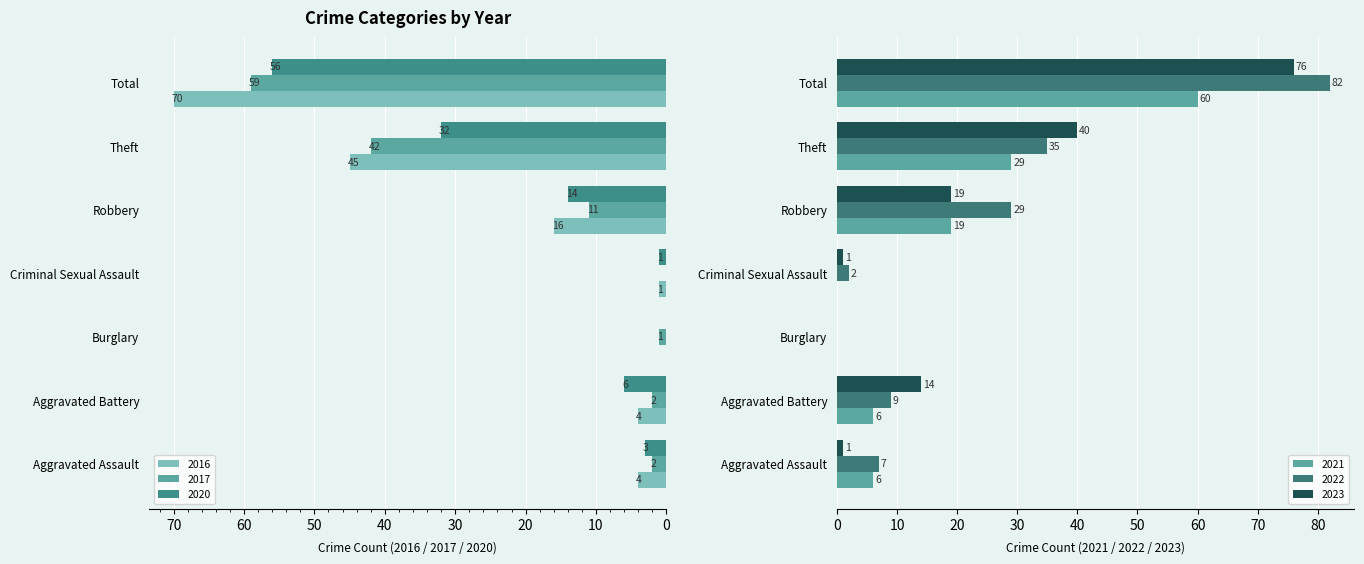

How many values in 2022 are above zero?

6